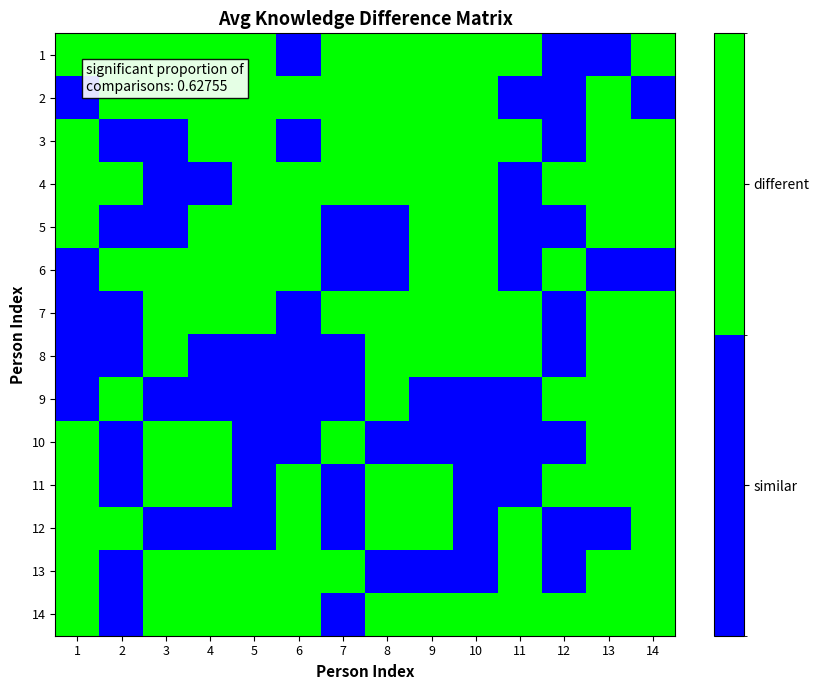

Reading left to right, what are all the values shown in this chart?

1: 1=1	2=1	3=1	4=1	5=1	6=0	7=1	8=1	9=1	10=1	11=1	12=0	13=0	14=1
2: 1=0	2=1	3=1	4=1	5=1	6=1	7=1	8=1	9=1	10=1	11=0	12=0	13=1	14=0
3: 1=1	2=0	3=0	4=1	5=1	6=0	7=1	8=1	9=1	10=1	11=1	12=0	13=1	14=1
4: 1=1	2=1	3=0	4=0	5=1	6=1	7=1	8=1	9=1	10=1	11=0	12=1	13=1	14=1
5: 1=1	2=0	3=0	4=1	5=1	6=1	7=0	8=0	9=1	10=1	11=0	12=0	13=1	14=1
6: 1=0	2=1	3=1	4=1	5=1	6=1	7=0	8=0	9=1	10=1	11=0	12=1	13=0	14=0
7: 1=0	2=0	3=1	4=1	5=1	6=0	7=1	8=1	9=1	10=1	11=1	12=0	13=1	14=1
8: 1=0	2=0	3=1	4=0	5=0	6=0	7=0	8=1	9=1	10=1	11=1	12=0	13=1	14=1
9: 1=0	2=1	3=0	4=0	5=0	6=0	7=0	8=1	9=0	10=0	11=0	12=1	13=1	14=1
10: 1=1	2=0	3=1	4=1	5=0	6=0	7=1	8=0	9=0	10=0	11=0	12=0	13=1	14=1
11: 1=1	2=0	3=1	4=1	5=0	6=1	7=0	8=1	9=1	10=0	11=0	12=1	13=1	14=1
12: 1=1	2=1	3=0	4=0	5=0	6=1	7=0	8=1	9=1	10=0	11=1	12=0	13=0	14=1
13: 1=1	2=0	3=1	4=1	5=1	6=1	7=1	8=0	9=0	10=0	11=1	12=0	13=1	14=1
14: 1=1	2=0	3=1	4=1	5=1	6=1	7=0	8=1	9=1	10=1	11=1	12=1	13=1	14=1